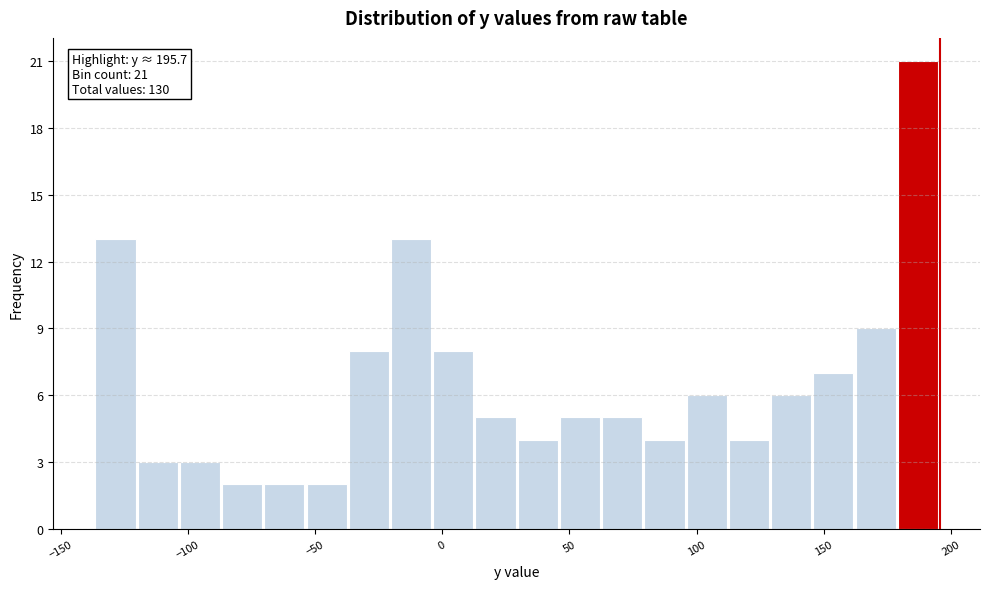

Read against the x-axis, roughly where is the centre of the tallest bar?

185